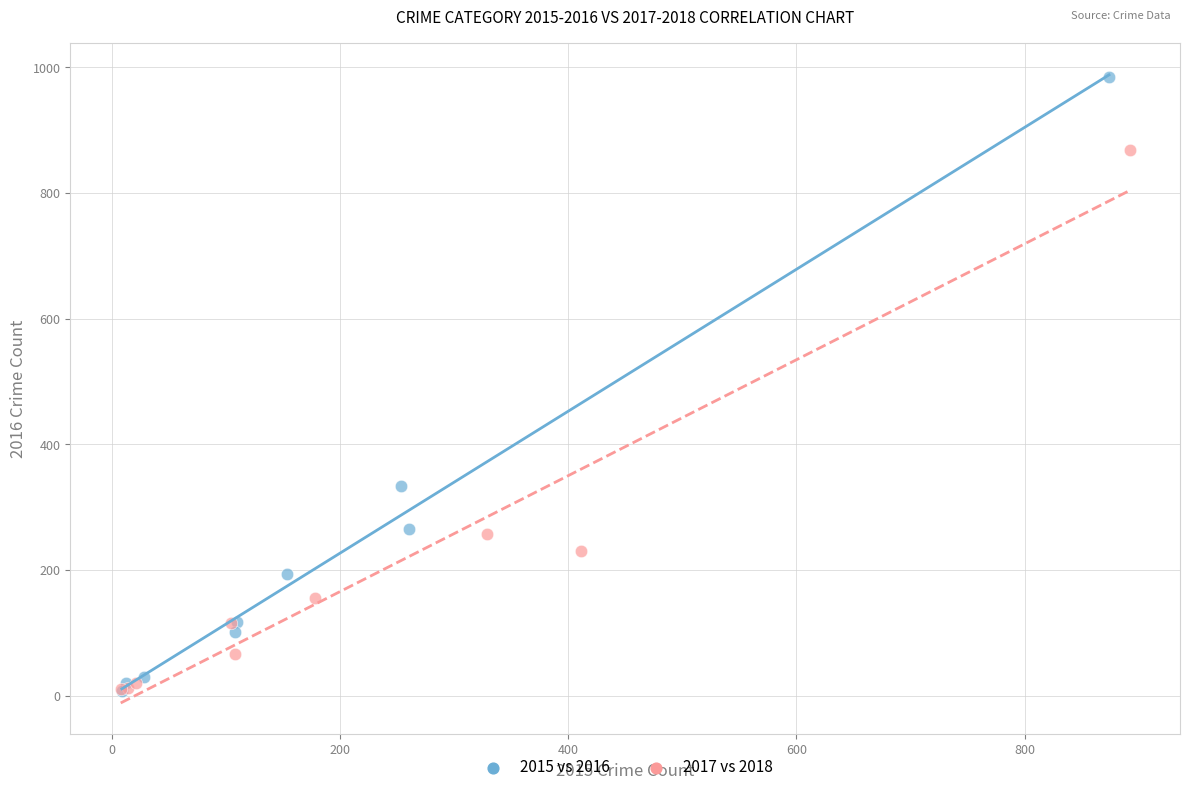

Which series has the largest Y range (max minus min)?

2015 vs 2016